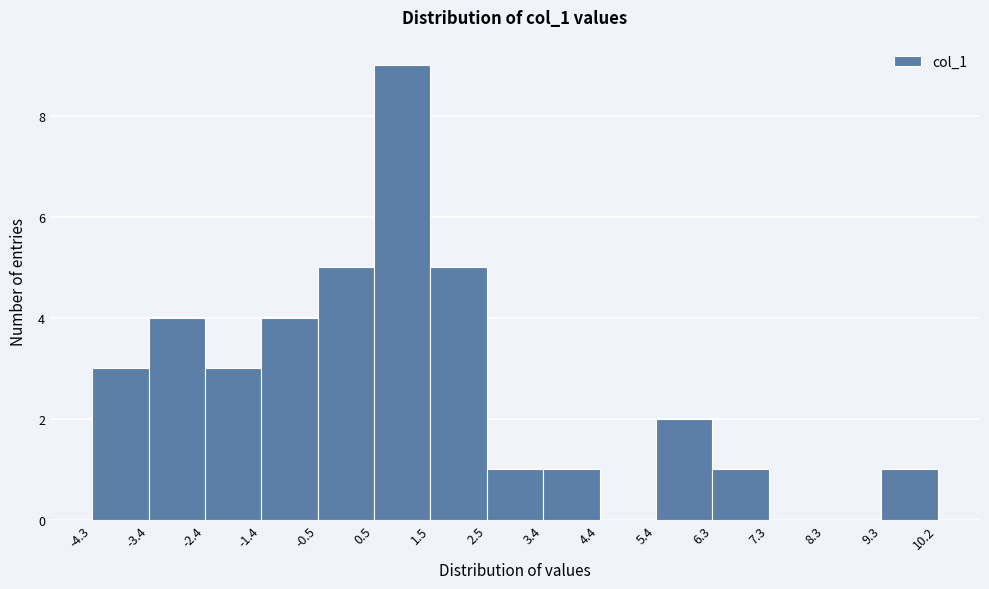

Reading left to right, transcribe this chart: for each bar, give the range it covers on the x-axis and its height. The values are not printed on the chart, so give them approximately, as read against the axis.

-4.3 to -3.4: 3
-3.4 to -2.4: 4
-2.4 to -1.4: 3
-1.4 to -0.5: 4
-0.5 to 0.5: 5
0.5 to 1.5: 9
1.5 to 2.5: 5
2.5 to 3.4: 1
3.4 to 4.4: 1
4.4 to 5.4: 0
5.4 to 6.3: 2
6.3 to 7.3: 1
7.3 to 8.3: 0
8.3 to 9.3: 0
9.3 to 10.2: 1